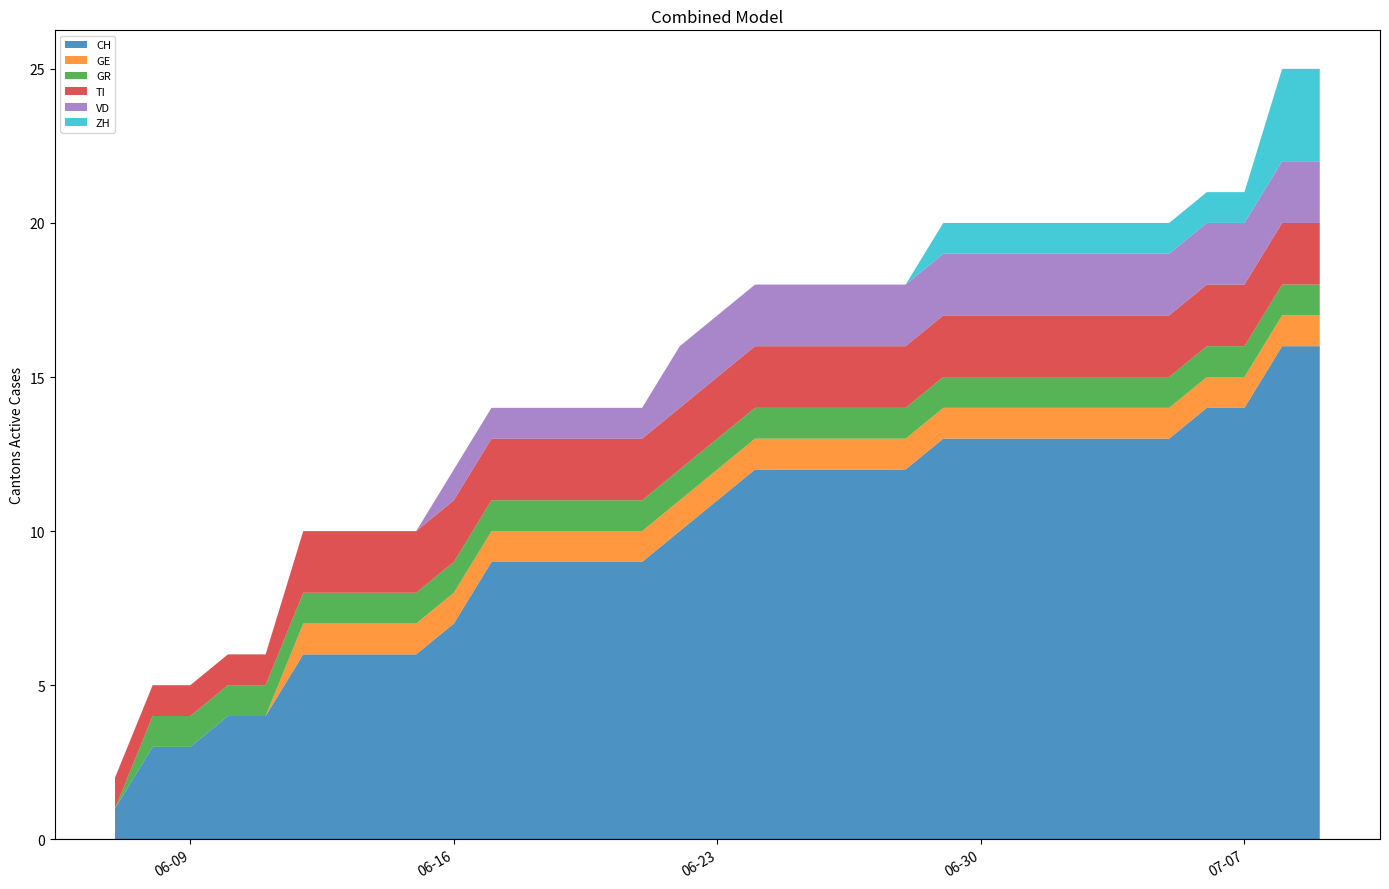

Reading right to left, transcribe all the data shown in this chart.

CH: 2020-07-09=16	2020-07-08=16	2020-07-07=14	2020-07-06=14	2020-07-05=13	2020-07-04=13	2020-07-03=13	2020-07-02=13	2020-07-01=13	2020-06-30=13	2020-06-29=13	2020-06-28=12	2020-06-27=12	2020-06-26=12	2020-06-25=12	2020-06-24=12	2020-06-23=11	2020-06-22=10	2020-06-21=9	2020-06-20=9	2020-06-19=9	2020-06-18=9	2020-06-17=9	2020-06-16=7	2020-06-15=6	2020-06-14=6	2020-06-13=6	2020-06-12=6	2020-06-11=4	2020-06-10=4	2020-06-09=3	2020-06-08=3	2020-06-07=1
GE: 2020-07-09=1	2020-07-08=1	2020-07-07=1	2020-07-06=1	2020-07-05=1	2020-07-04=1	2020-07-03=1	2020-07-02=1	2020-07-01=1	2020-06-30=1	2020-06-29=1	2020-06-28=1	2020-06-27=1	2020-06-26=1	2020-06-25=1	2020-06-24=1	2020-06-23=1	2020-06-22=1	2020-06-21=1	2020-06-20=1	2020-06-19=1	2020-06-18=1	2020-06-17=1	2020-06-16=1	2020-06-15=1	2020-06-14=1	2020-06-13=1	2020-06-12=1	2020-06-11=0	2020-06-10=0	2020-06-09=0	2020-06-08=0	2020-06-07=0
GR: 2020-07-09=1	2020-07-08=1	2020-07-07=1	2020-07-06=1	2020-07-05=1	2020-07-04=1	2020-07-03=1	2020-07-02=1	2020-07-01=1	2020-06-30=1	2020-06-29=1	2020-06-28=1	2020-06-27=1	2020-06-26=1	2020-06-25=1	2020-06-24=1	2020-06-23=1	2020-06-22=1	2020-06-21=1	2020-06-20=1	2020-06-19=1	2020-06-18=1	2020-06-17=1	2020-06-16=1	2020-06-15=1	2020-06-14=1	2020-06-13=1	2020-06-12=1	2020-06-11=1	2020-06-10=1	2020-06-09=1	2020-06-08=1	2020-06-07=0
TI: 2020-07-09=2	2020-07-08=2	2020-07-07=2	2020-07-06=2	2020-07-05=2	2020-07-04=2	2020-07-03=2	2020-07-02=2	2020-07-01=2	2020-06-30=2	2020-06-29=2	2020-06-28=2	2020-06-27=2	2020-06-26=2	2020-06-25=2	2020-06-24=2	2020-06-23=2	2020-06-22=2	2020-06-21=2	2020-06-20=2	2020-06-19=2	2020-06-18=2	2020-06-17=2	2020-06-16=2	2020-06-15=2	2020-06-14=2	2020-06-13=2	2020-06-12=2	2020-06-11=1	2020-06-10=1	2020-06-09=1	2020-06-08=1	2020-06-07=1
VD: 2020-07-09=2	2020-07-08=2	2020-07-07=2	2020-07-06=2	2020-07-05=2	2020-07-04=2	2020-07-03=2	2020-07-02=2	2020-07-01=2	2020-06-30=2	2020-06-29=2	2020-06-28=2	2020-06-27=2	2020-06-26=2	2020-06-25=2	2020-06-24=2	2020-06-23=2	2020-06-22=2	2020-06-21=1	2020-06-20=1	2020-06-19=1	2020-06-18=1	2020-06-17=1	2020-06-16=1	2020-06-15=0	2020-06-14=0	2020-06-13=0	2020-06-12=0	2020-06-11=0	2020-06-10=0	2020-06-09=0	2020-06-08=0	2020-06-07=0
ZH: 2020-07-09=3	2020-07-08=3	2020-07-07=1	2020-07-06=1	2020-07-05=1	2020-07-04=1	2020-07-03=1	2020-07-02=1	2020-07-01=1	2020-06-30=1	2020-06-29=1	2020-06-28=0	2020-06-27=0	2020-06-26=0	2020-06-25=0	2020-06-24=0	2020-06-23=0	2020-06-22=0	2020-06-21=0	2020-06-20=0	2020-06-19=0	2020-06-18=0	2020-06-17=0	2020-06-16=0	2020-06-15=0	2020-06-14=0	2020-06-13=0	2020-06-12=0	2020-06-11=0	2020-06-10=0	2020-06-09=0	2020-06-08=0	2020-06-07=0